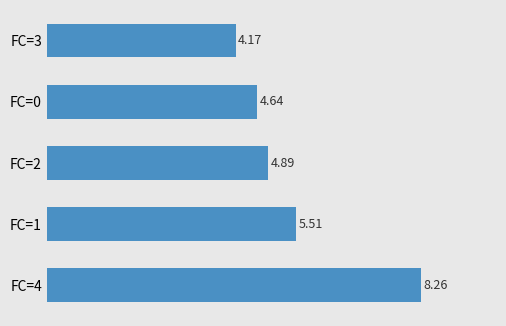

What is the difference between the maximum and minimum values?

4.1